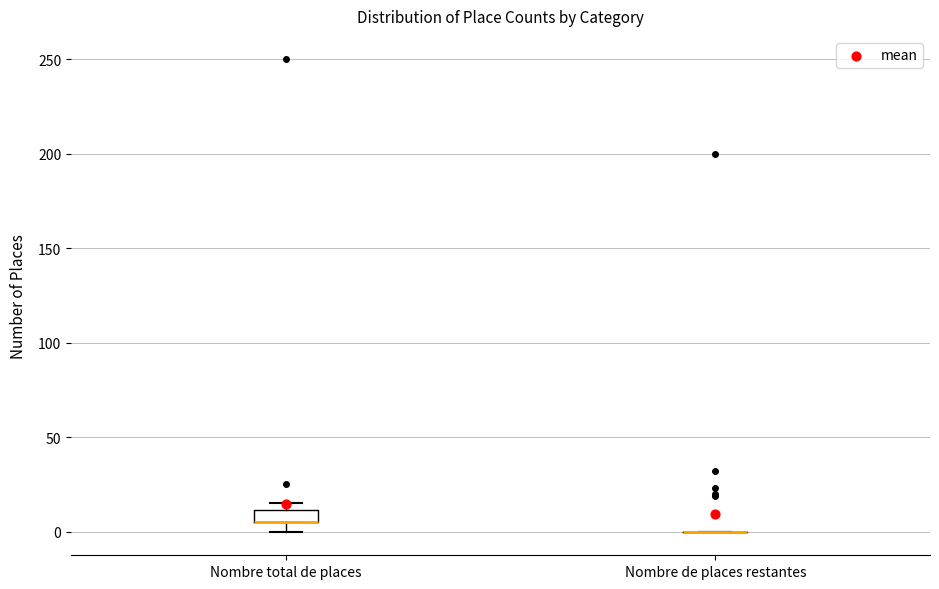

Which box is the tallest, from its lower edge to its upper edge?

Nombre total de places